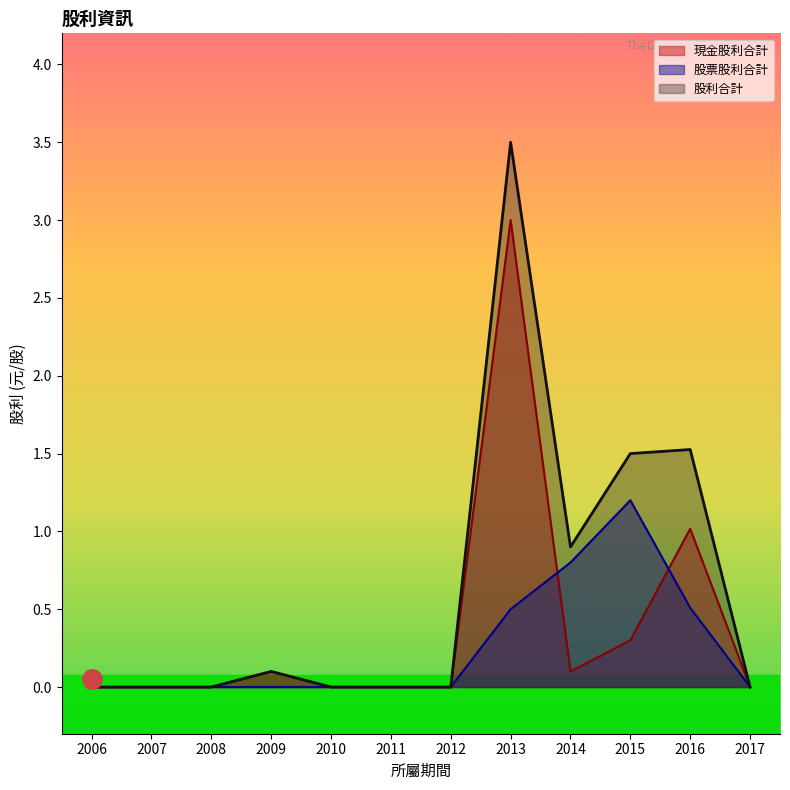

The value of 現金股利合計 at 2016 is 0.3. True or false?

False